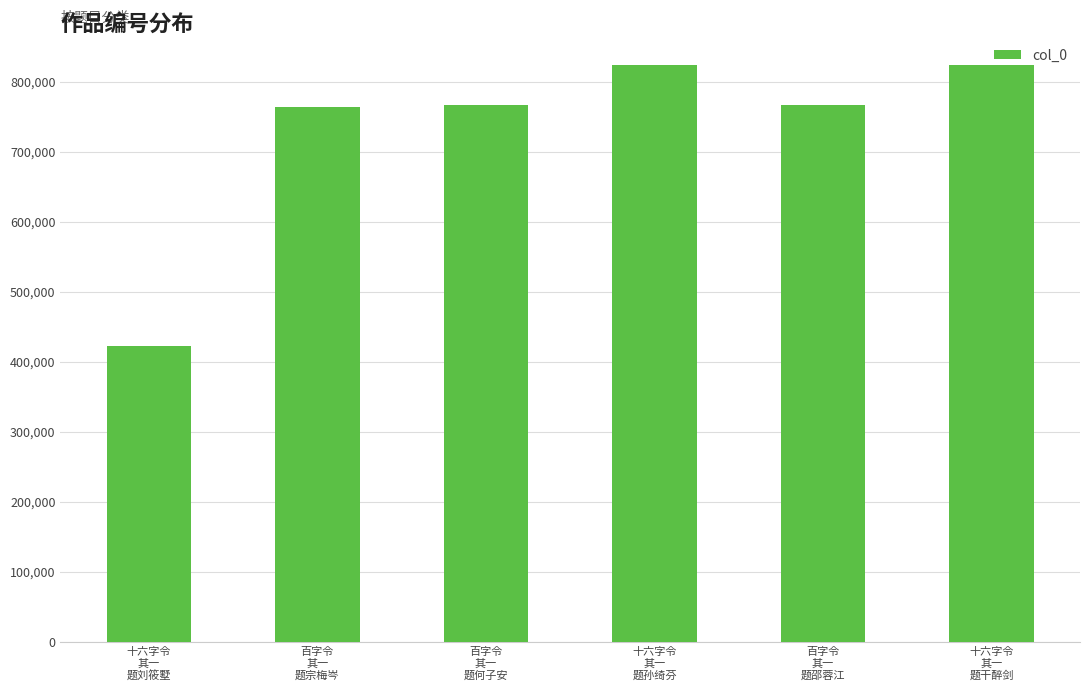

What is the change in value from 百字令
其一
题何子安 to 十六字令
其一
题孙绮芬?

+57581